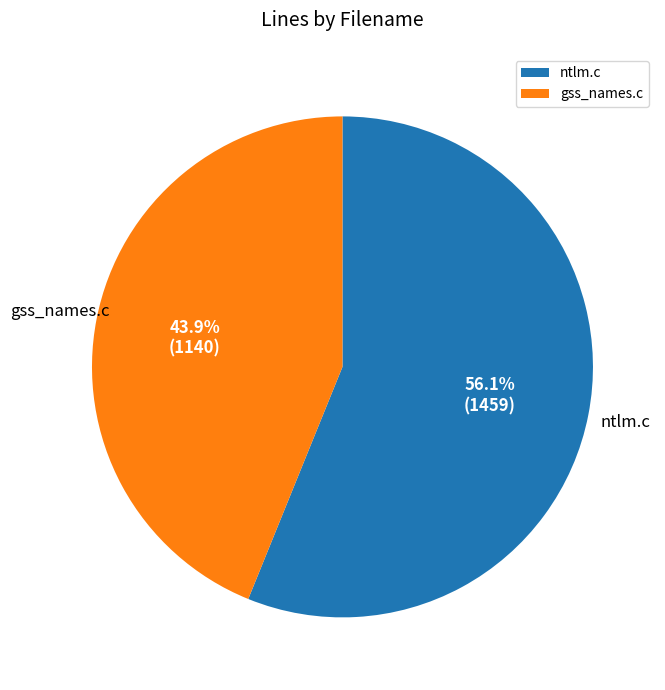

Is it true that gss_names.c is 44% of the pie?

True